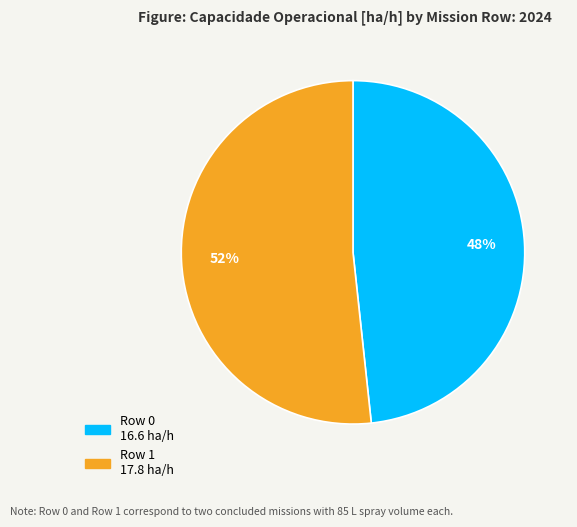

Between Row 0 and Row 1, which is larger?

Row 1